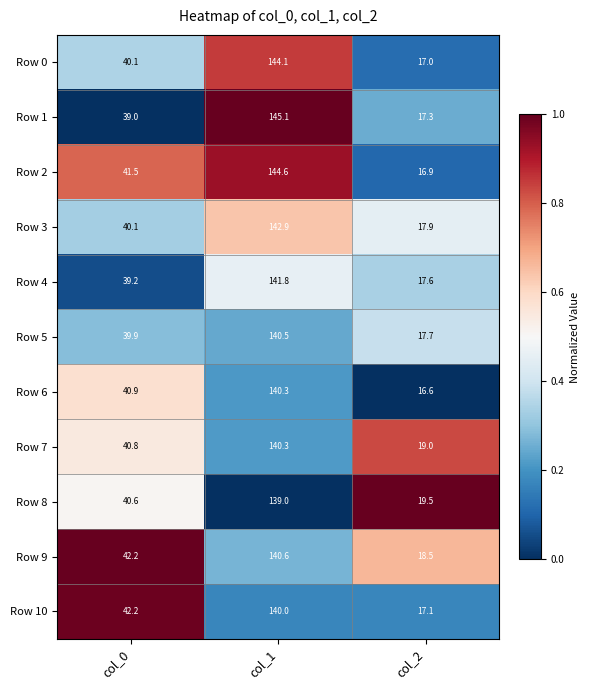

At which category is the sum across all series the highest?

col_1